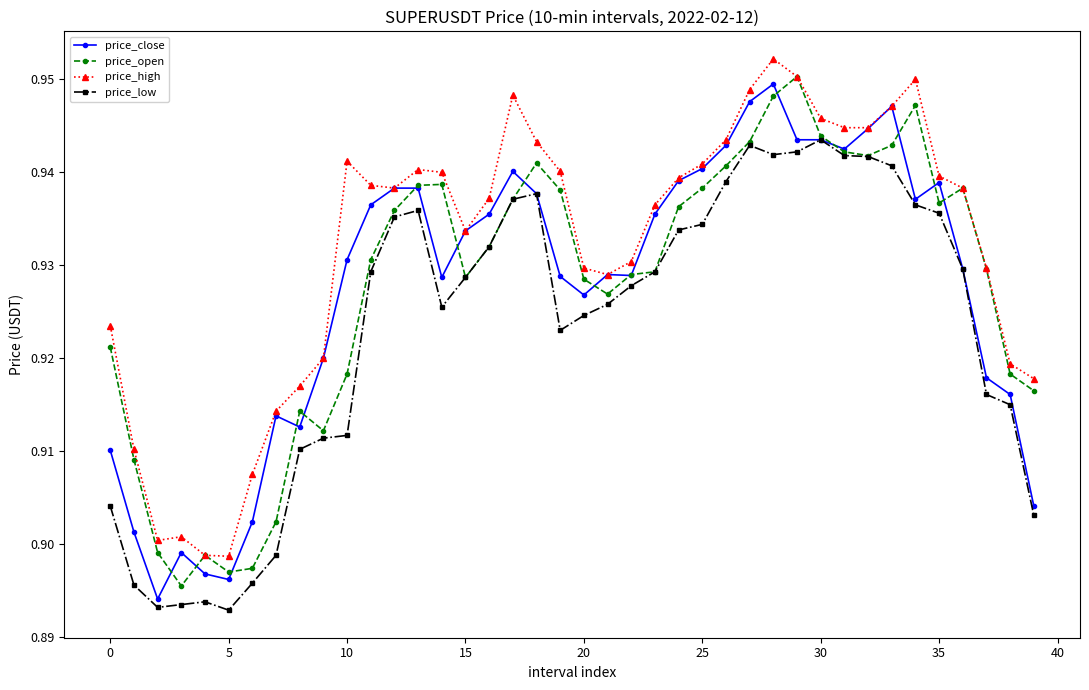

What is the difference between the second highest and second lowest values in the price_high series?

0.1